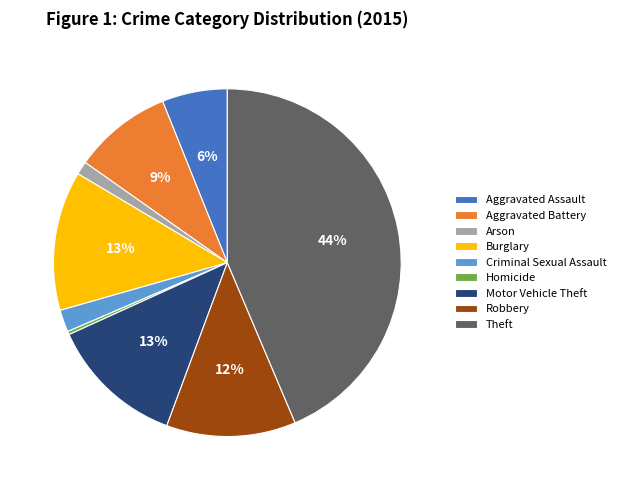

The Aggravated Battery slice represents 9% of the pie. True or false?

True